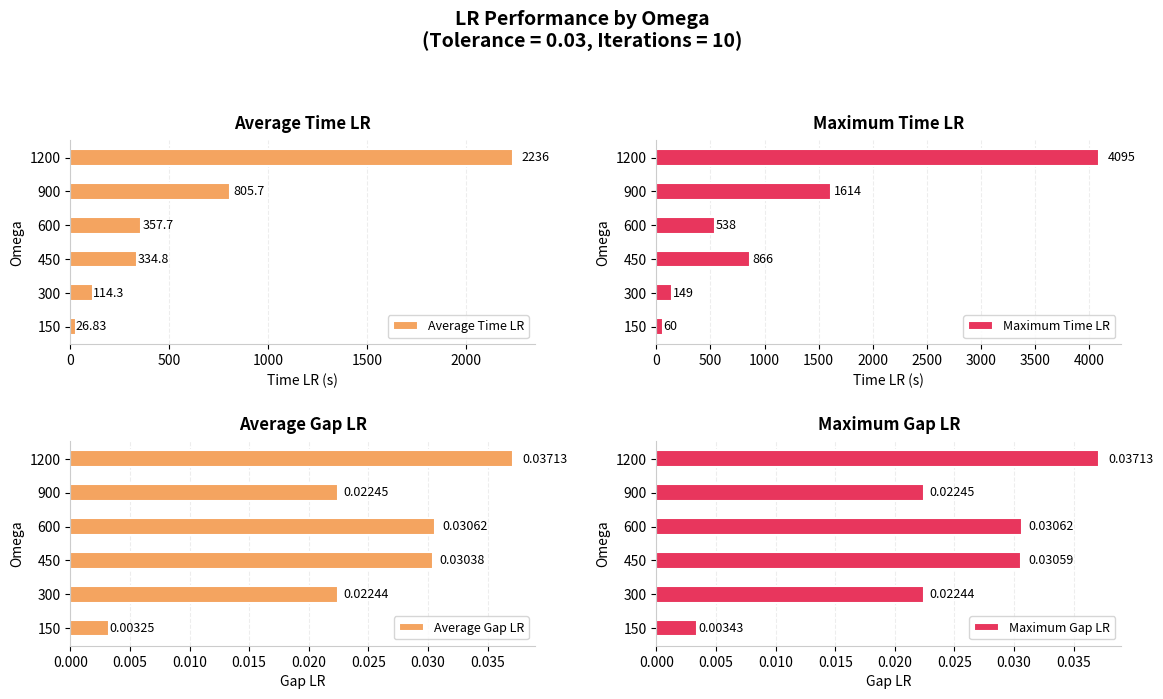

List the labels in order of Average Time LR value, smallest first.

150, 300, 450, 600, 900, 1200